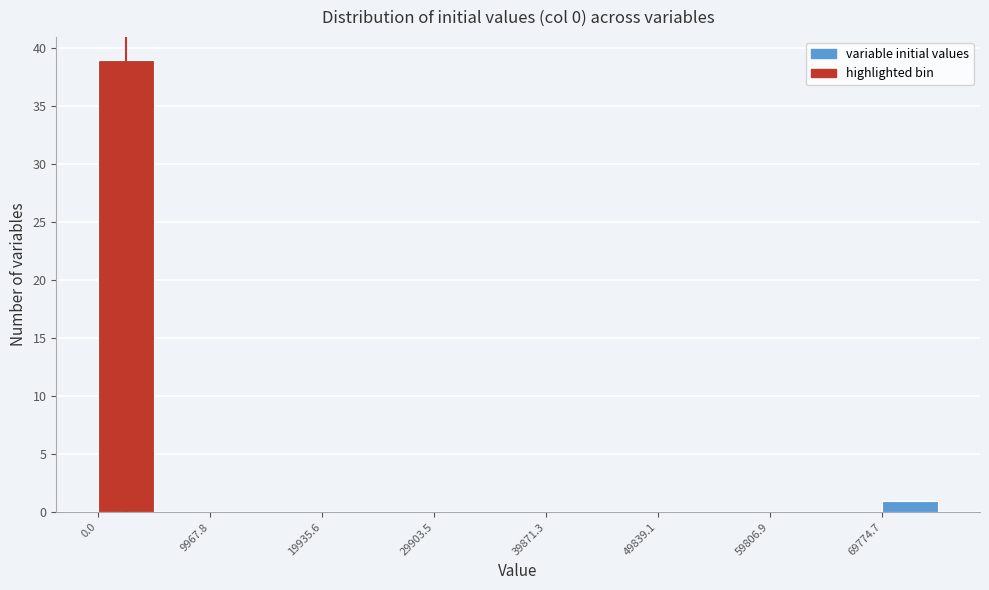

Over which range of the x-axis is the bar tallest?

0 to 5000